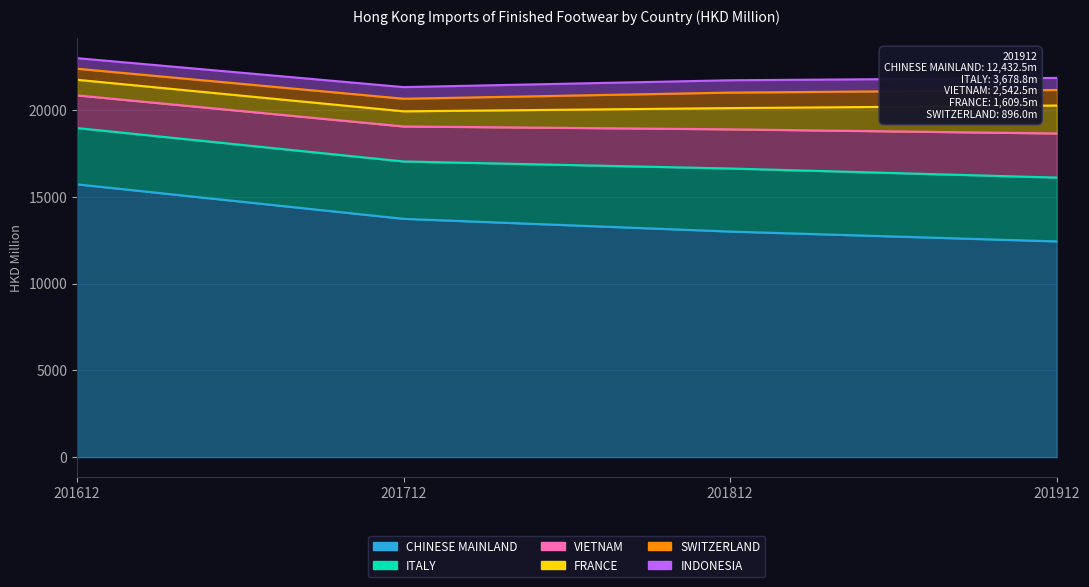

What are all the series names shown in the legend?

CHINESE MAINLAND, ITALY, VIETNAM, FRANCE, SWITZERLAND, INDONESIA